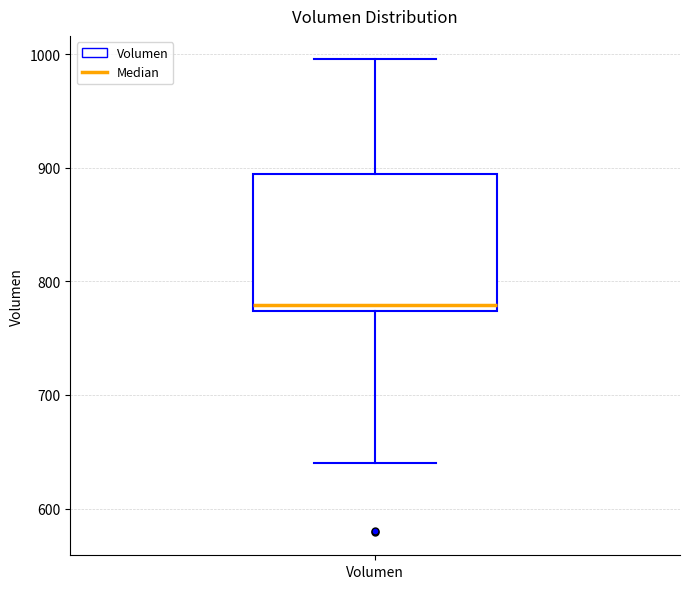

Read this box plot against the y-axis: the position of the median line, the range covered by the box, and the ends of both whiskers. The values are not printed on the chart, so give them approximately, as read against the axis.

median 780, box 770 to 890, whiskers 640 to 1000